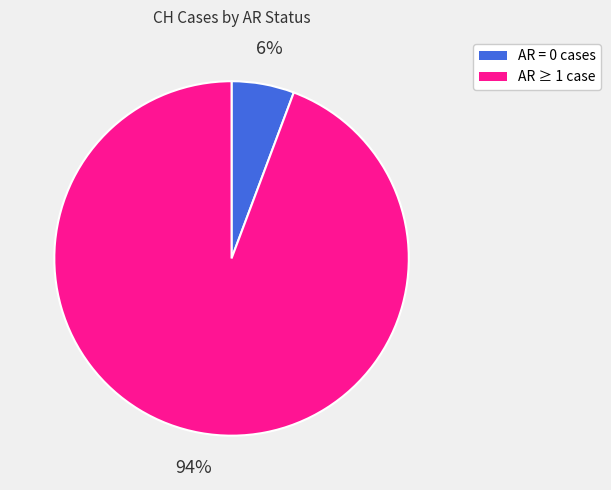

To the nearest percent, what is the average slice percentage?

50%